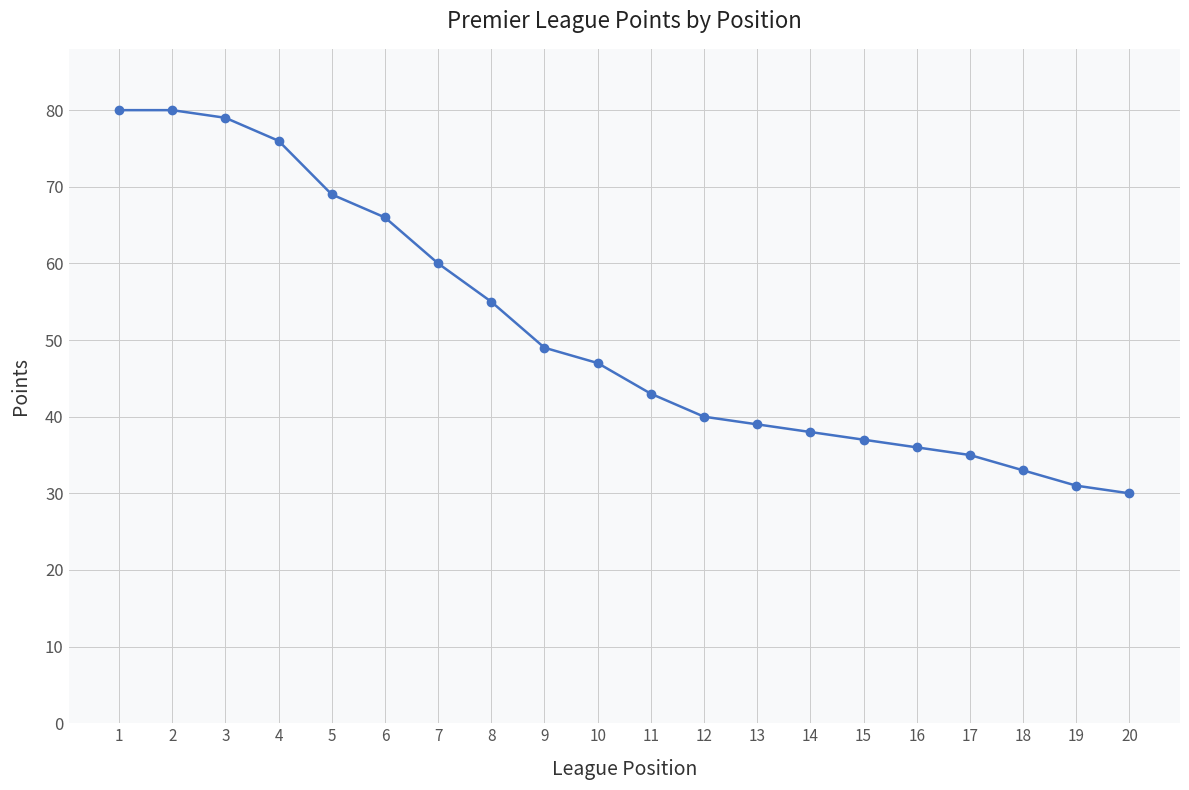

What is the difference between the maximum and minimum values?

50